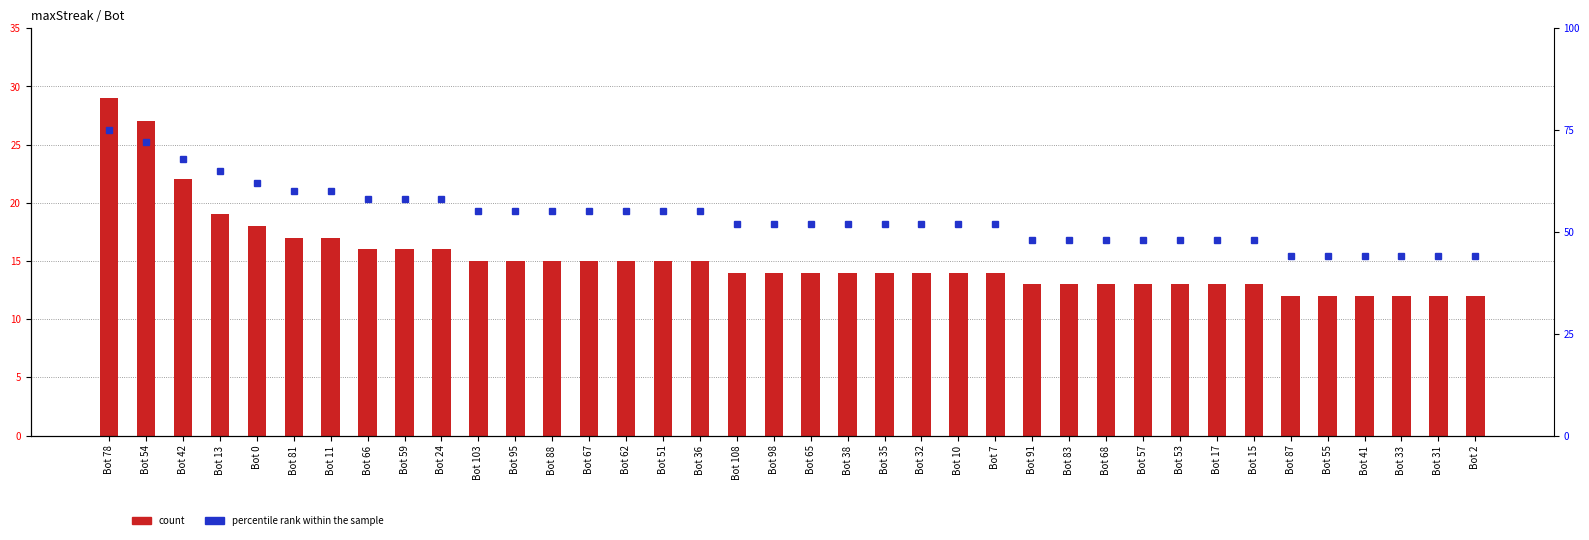

What are all the series names shown in the legend?

count, percentile rank within the sample